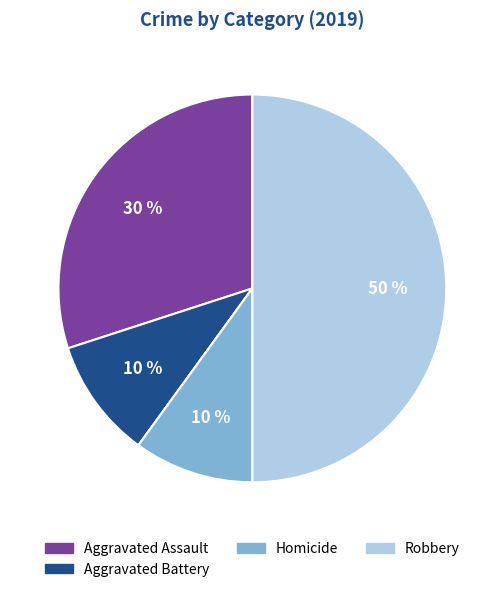

To the nearest percent, what is the difference between the largest and smallest slice percentages?

50%